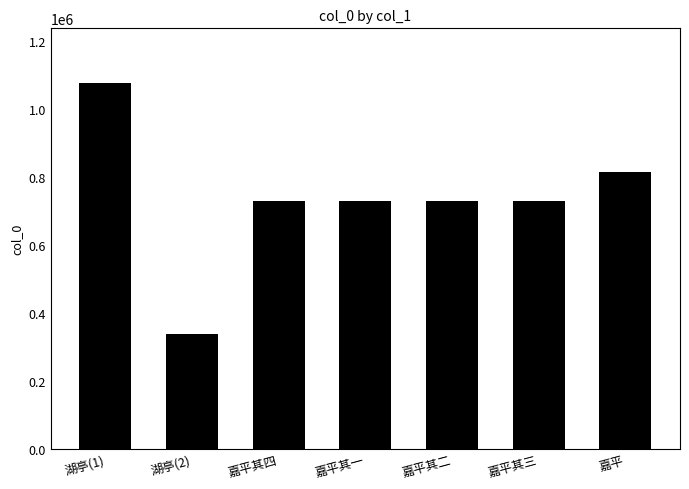

Are the bars grouped side by side (vs. stacked)?

No